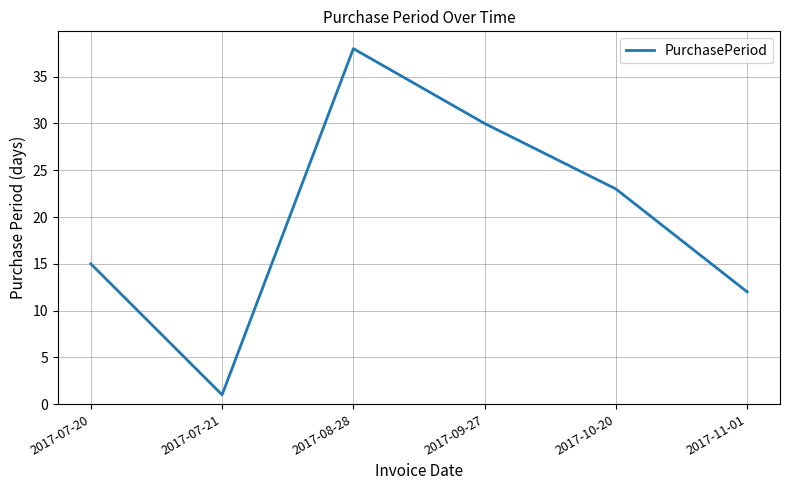

True or false: the data shows 38 at 2017-08-28.

True